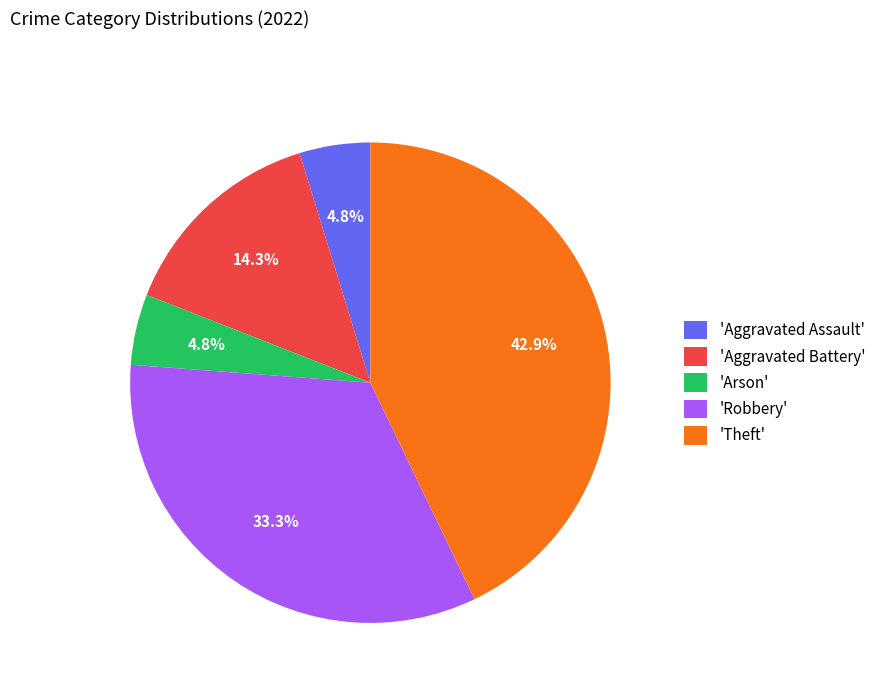

To the nearest percent, what is the average slice percentage?

20%